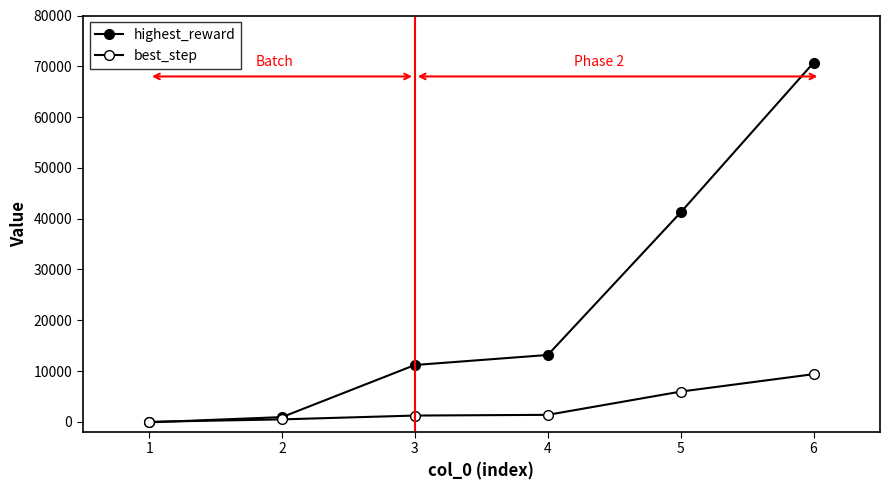

How many lines are shown in the chart?

2